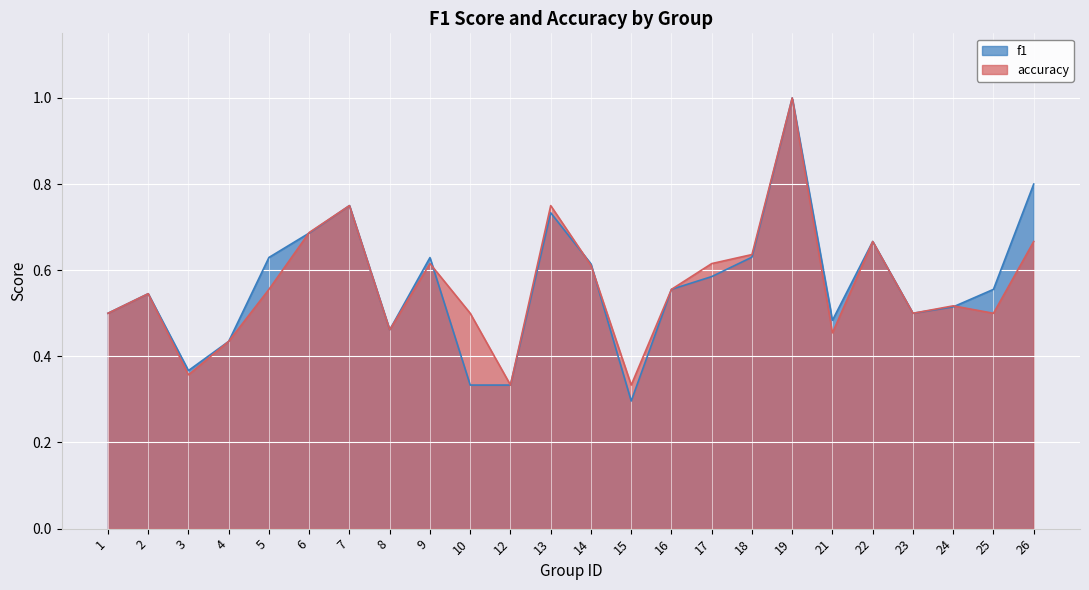

Rank the categories by f1 value from lowest to highest.

15, 10, 12, 3, 4, 8, 21, 1, 23, 24, 2, 25, 16, 17, 14, 9, 5, 18, 22, 6, 13, 7, 26, 19